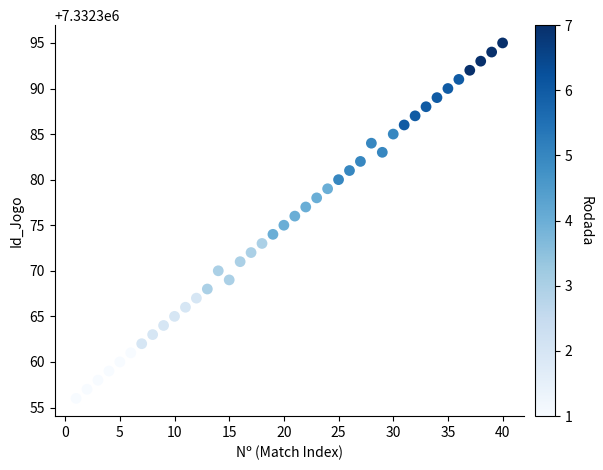

What is the range of X values (max minus min)?

39